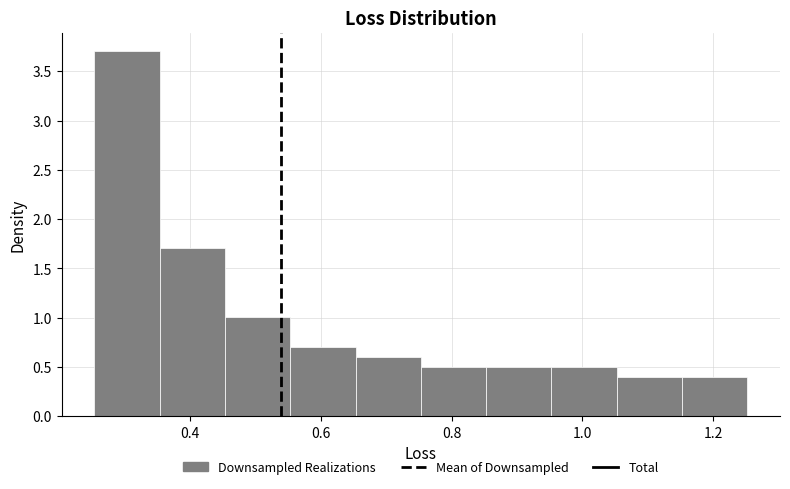

Which range on the x-axis has the tallest bar?

0.26 to 0.36